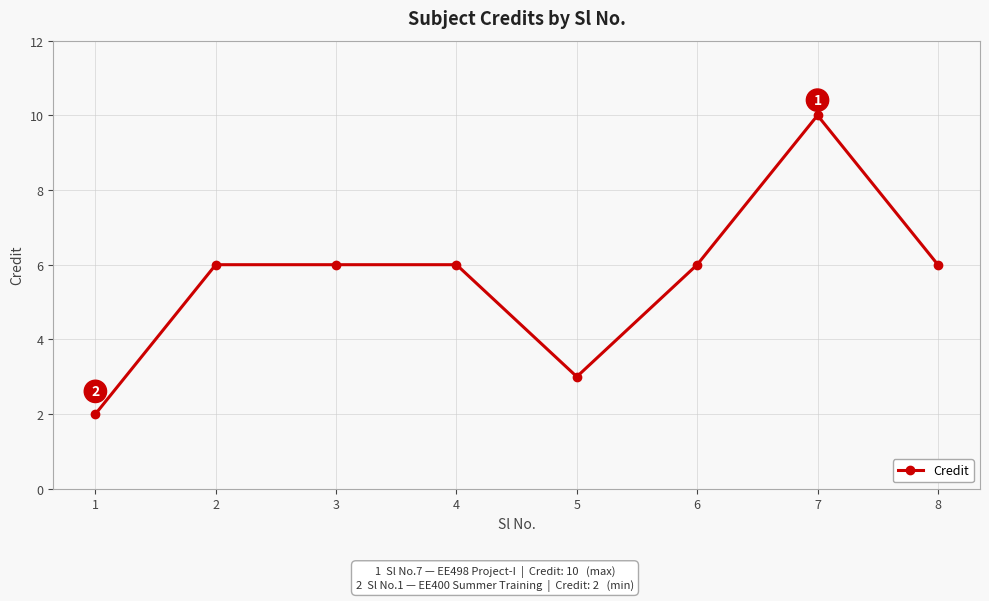

True or false: the data has more than 0 interior local peaks.

True